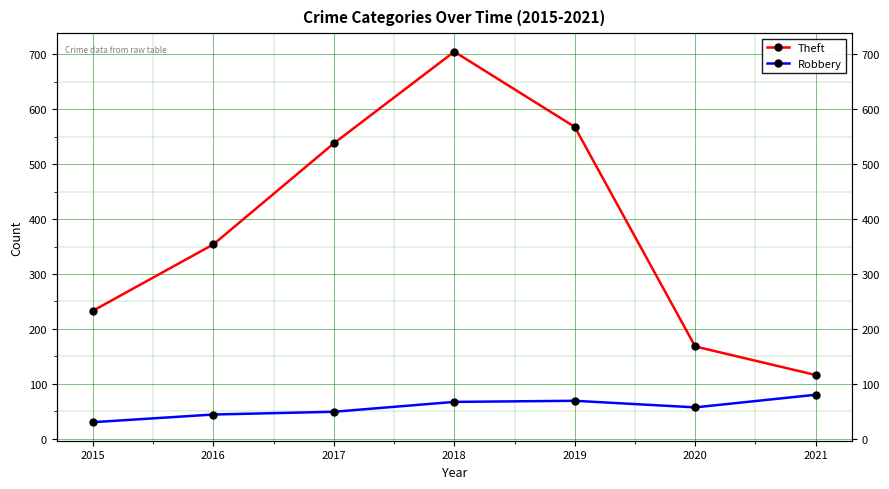

Does the chart display data point markers on the line(s)?

Yes